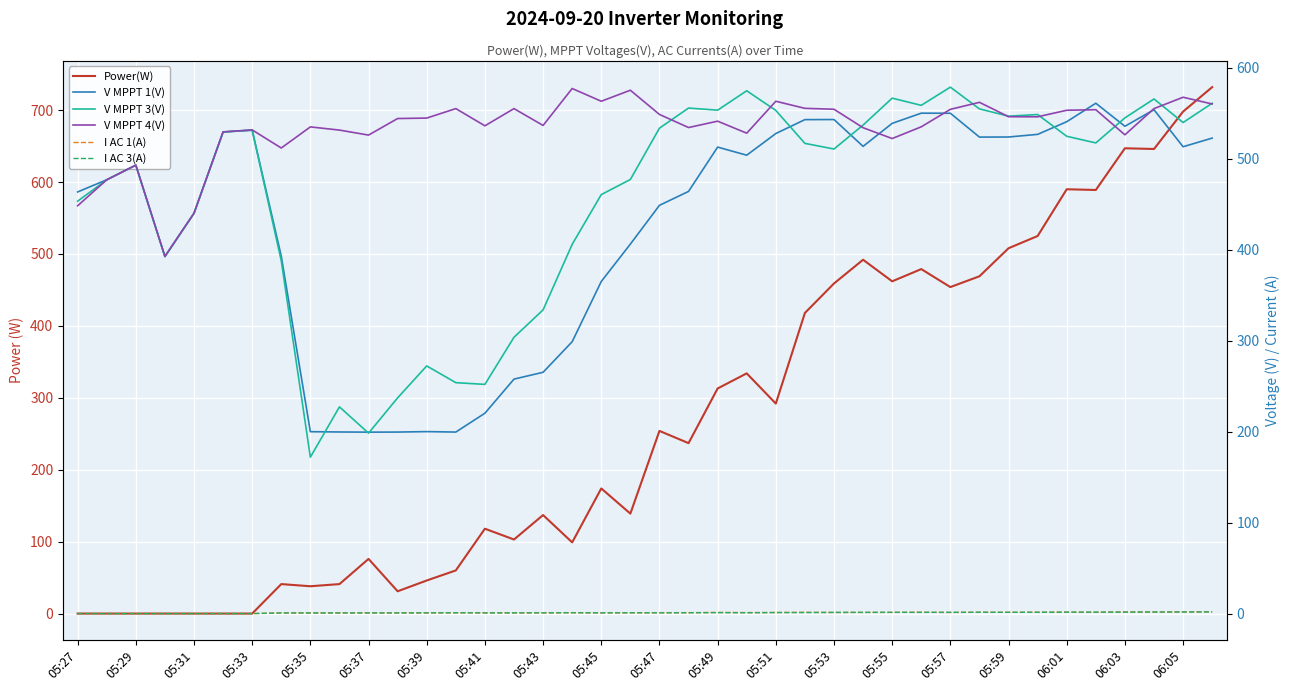

How many positive values does the Power(W) series have?

33